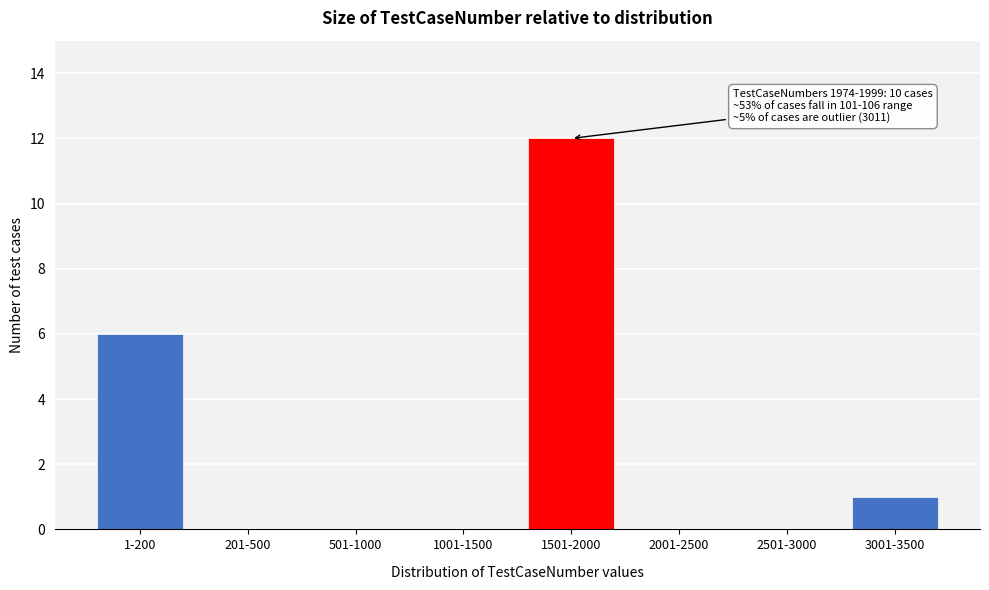

Reading left to right, list all the values displayed in this chart.

1-200=6	201-500=0	501-1000=0	1001-1500=0	1501-2000=12	2001-2500=0	2501-3000=0	3001-3500=1